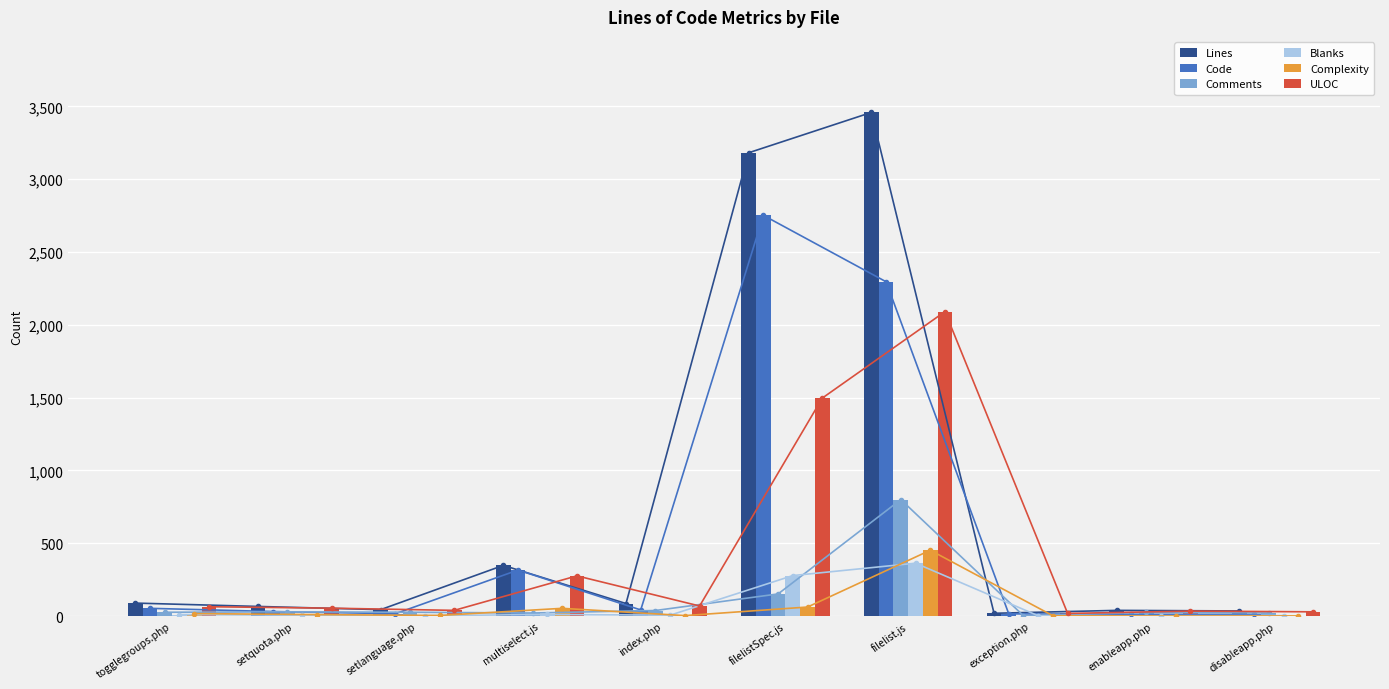

Between setlanguage.php and index.php, which series saw the biggest shift?

Lines